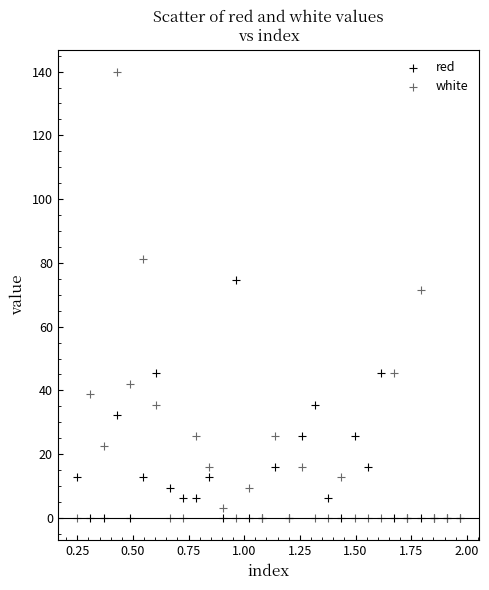

Which series reaches the maximum Y coordinate?

white